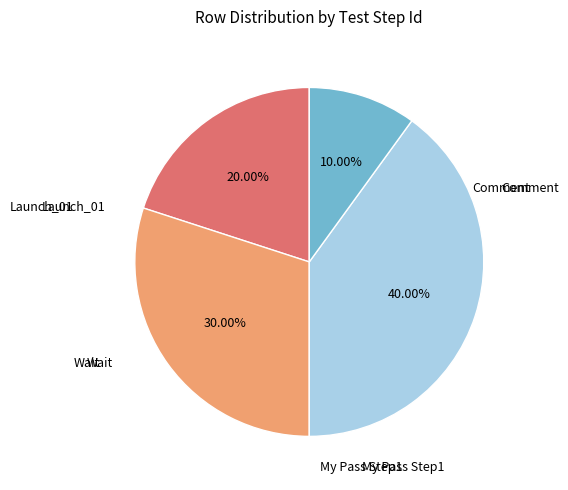

Does any single category account for the majority?

No